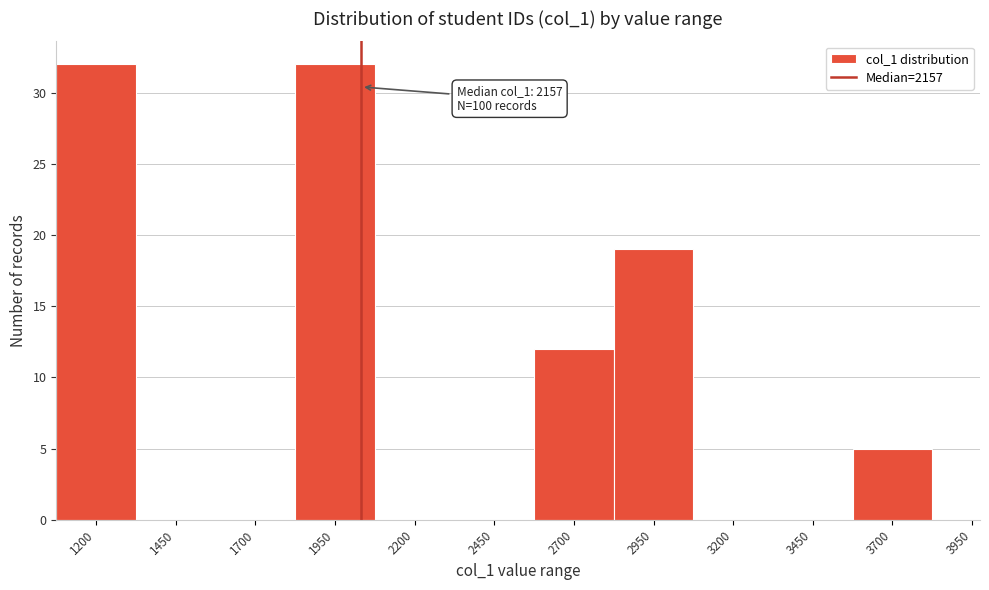

Reading left to right, list all the values displayed in this chart.

1200=32	1450=0	1700=0	1950=32	2200=0	2450=0	2700=12	2950=19	3200=0	3450=0	3700=5	3950=0